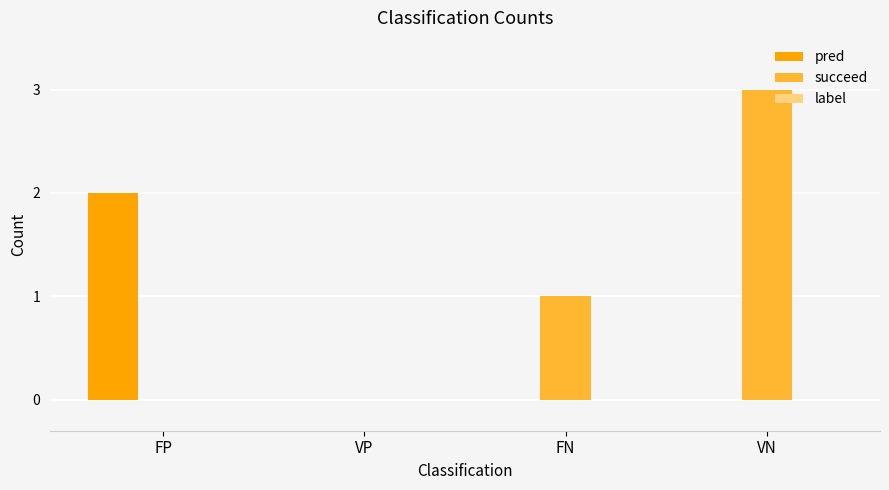

Which series changed the most between FN and VN?

succeed